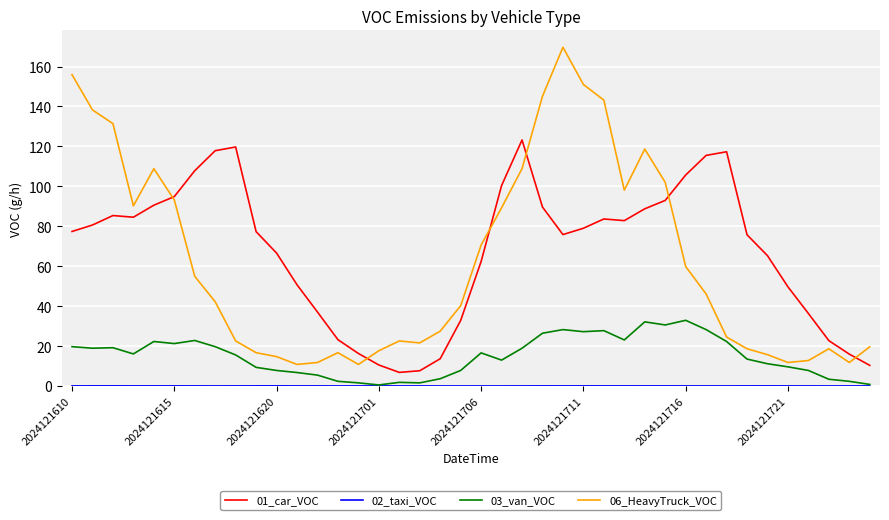

Which series has the largest range (max minus min)?

06_HeavyTruck_VOC